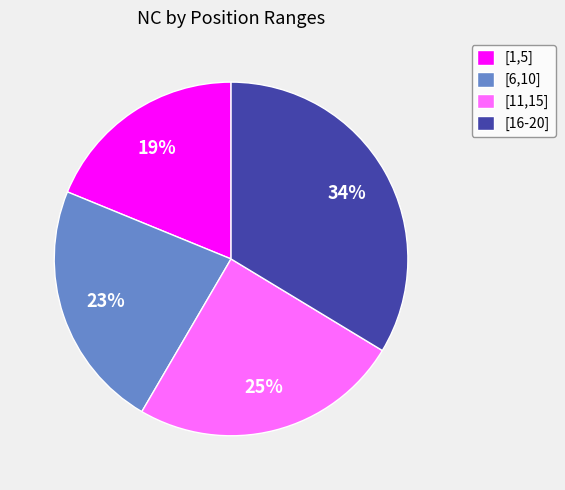

To the nearest percent, what is the difference between the [1,5] and [6,10] slice percentages?

4%